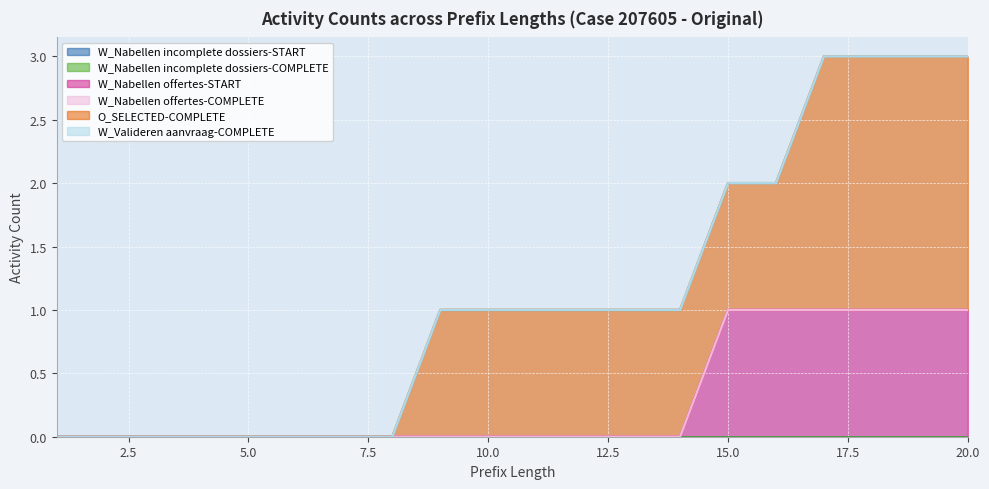

List the series in order of their peak value, highest first.

O_SELECTED-COMPLETE, W_Nabellen offertes-START, W_Nabellen incomplete dossiers-START, W_Nabellen incomplete dossiers-COMPLETE, W_Nabellen offertes-COMPLETE, W_Valideren aanvraag-COMPLETE